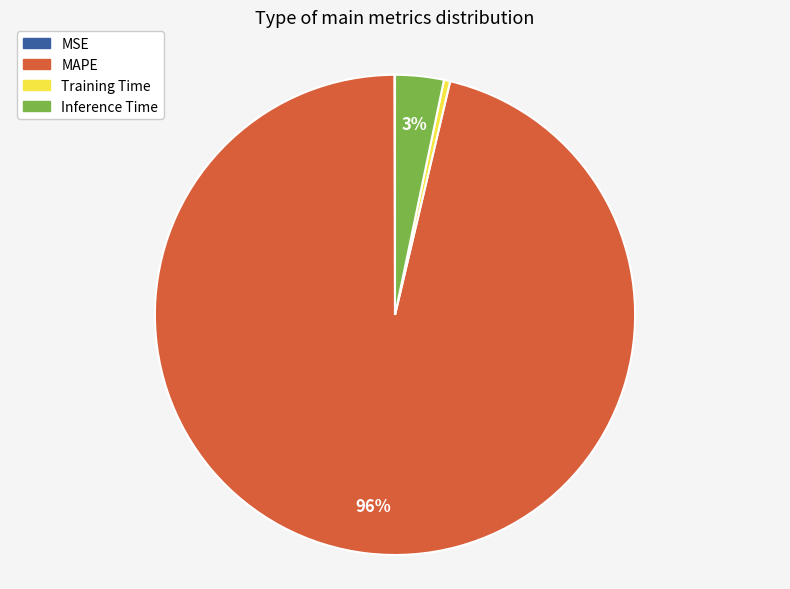

Is the sum of Inference Time and MAPE greater than half?

Yes